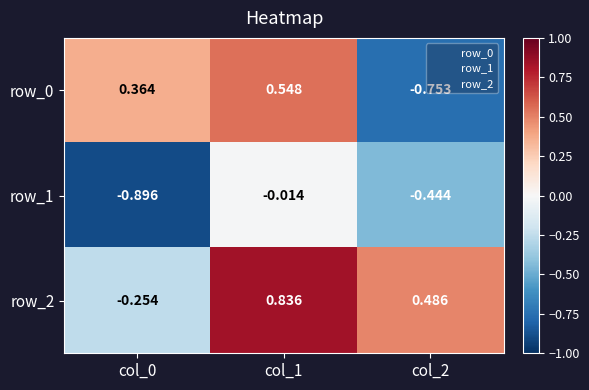

Is the value of row_0 at col_2 greater than the value of row_1 at col_1?

No